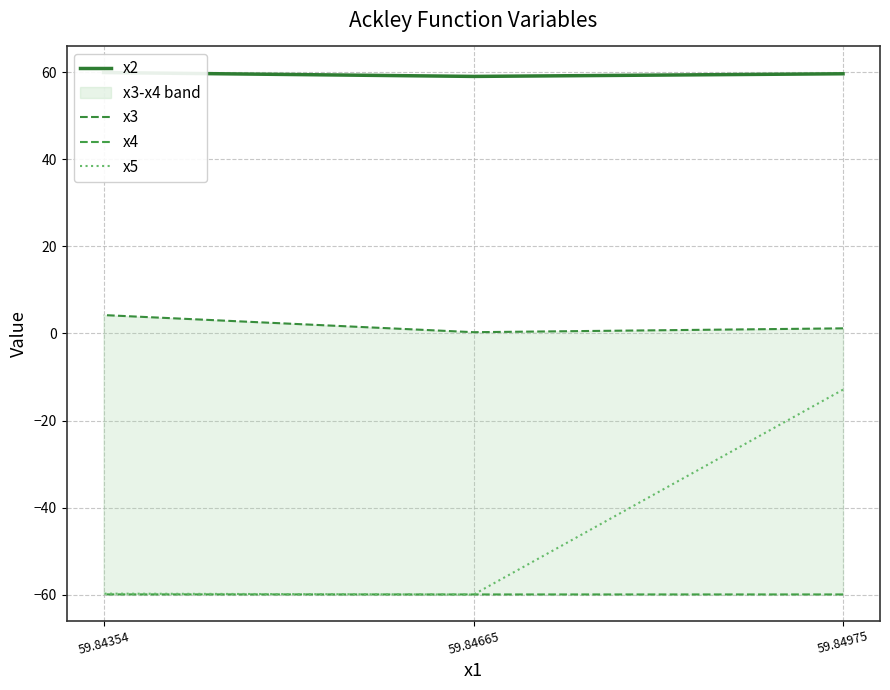

Which category has the highest value in the x3 series?

59.84354